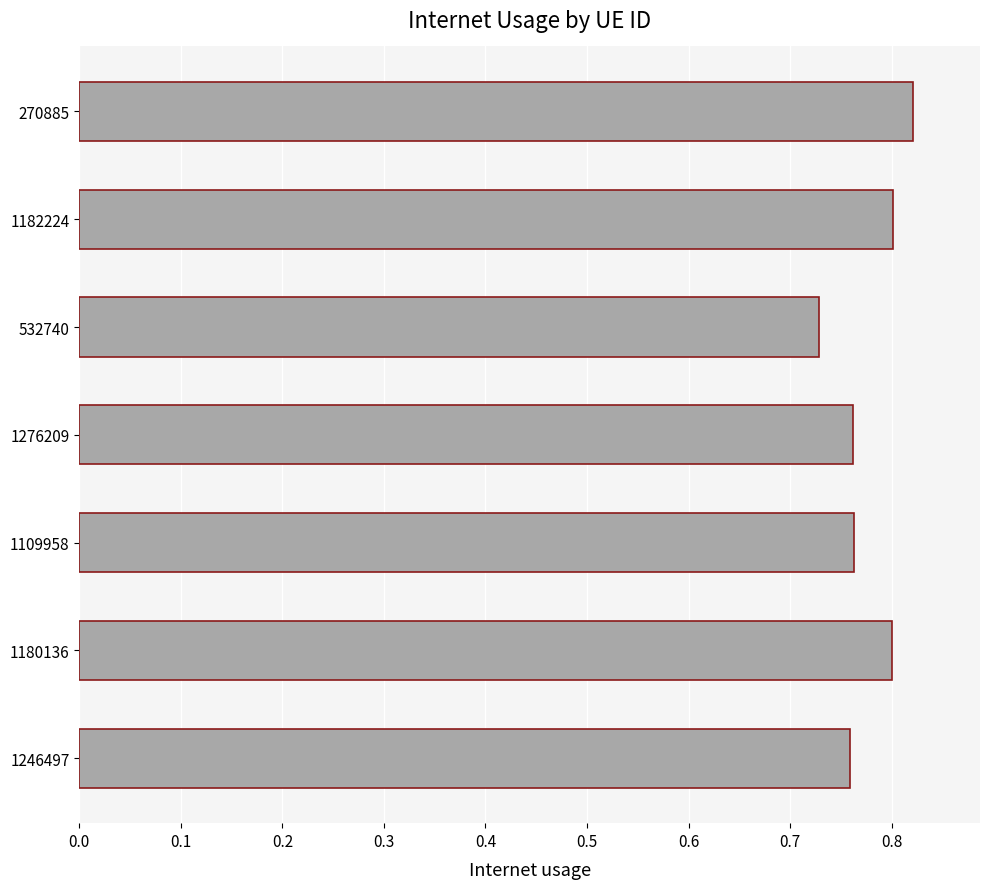

Between 1180136 and 1276209, which is larger?

1180136